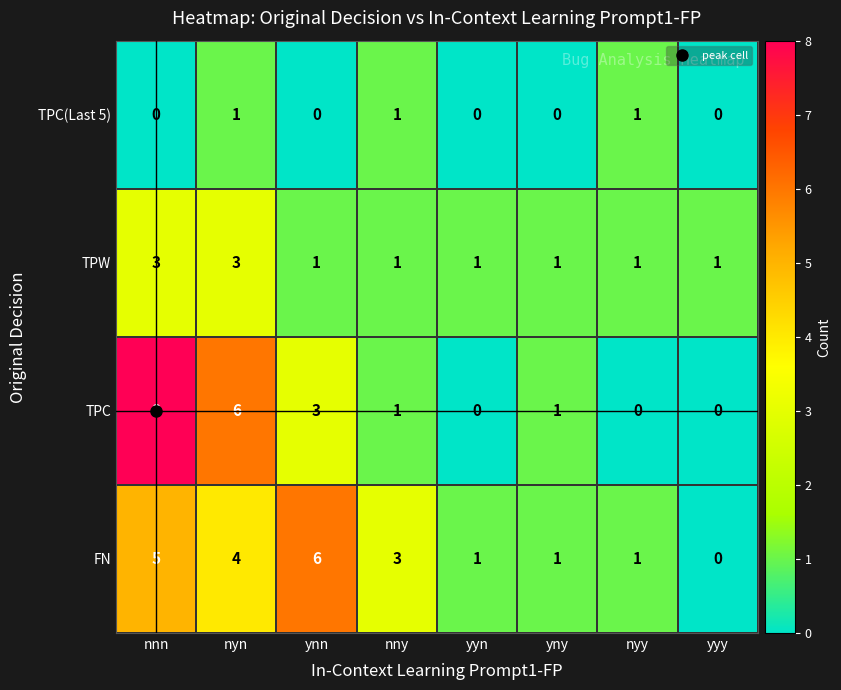

Rank the series by their maximum value, from highest to lowest.

TPC, FN, TPW, TPC(Last 5)